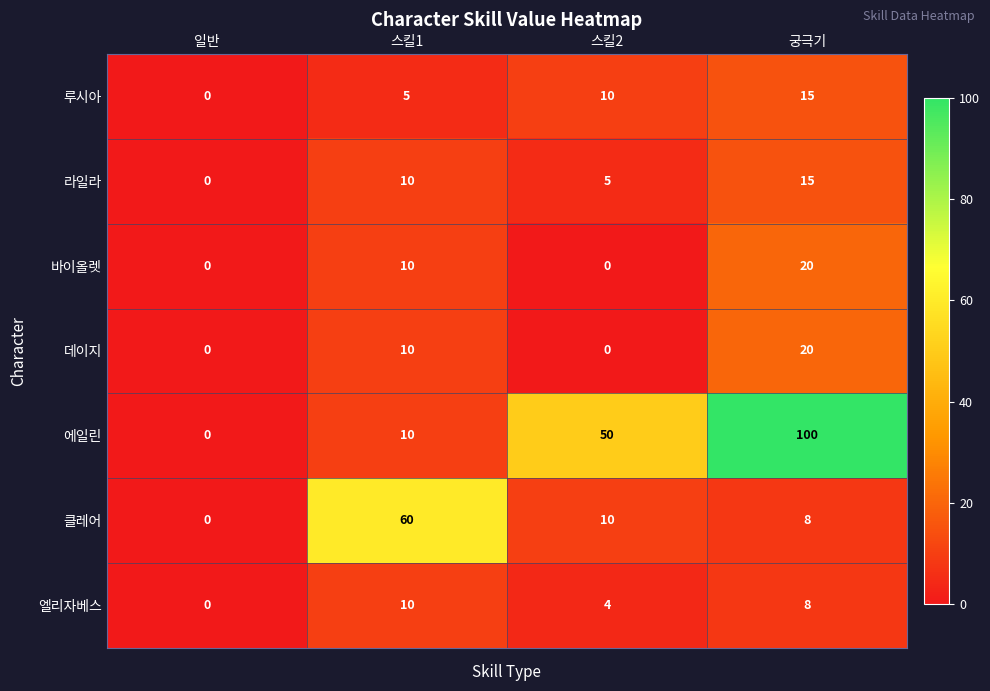

How many positive values does the 에일린 series have?

3